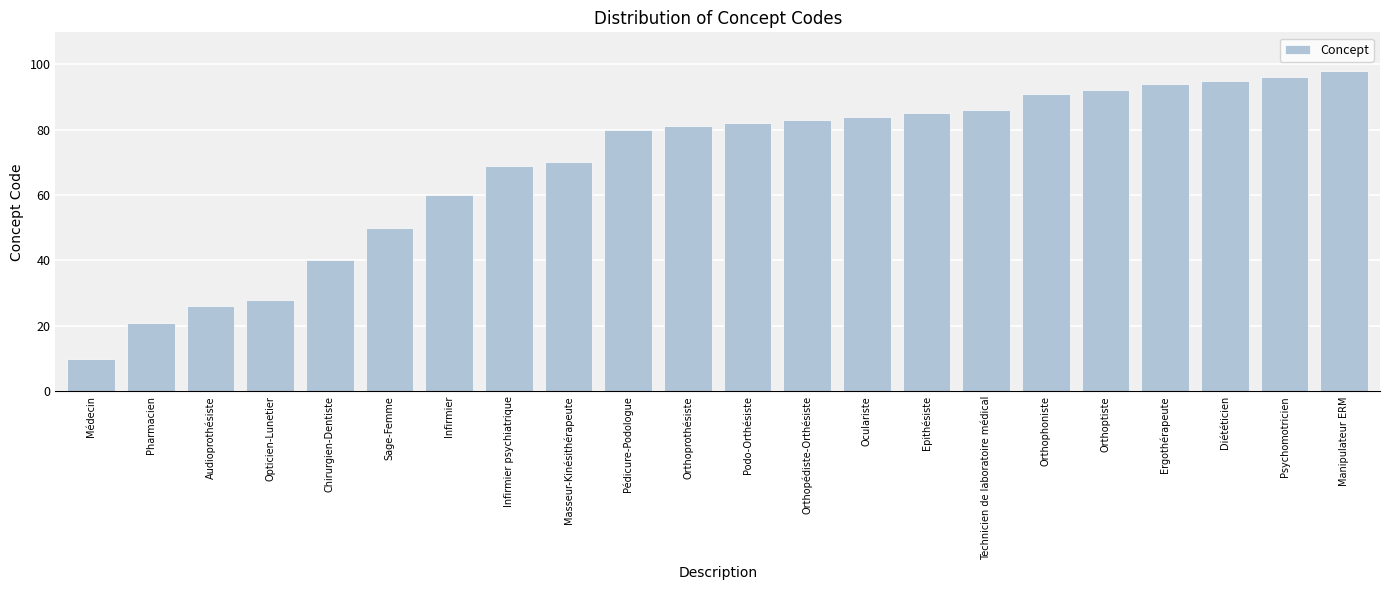

What is the difference between the second highest and second lowest values?

75